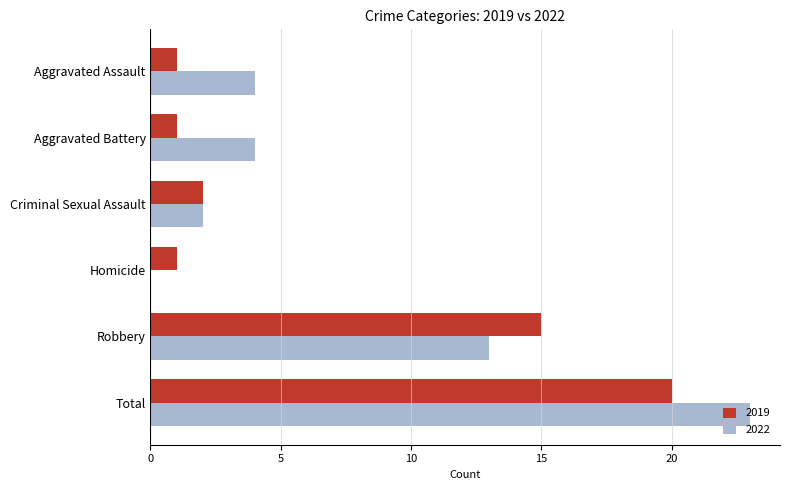

Is the value of 2022 at Criminal Sexual Assault greater than the value of 2019 at Aggravated Battery?

Yes